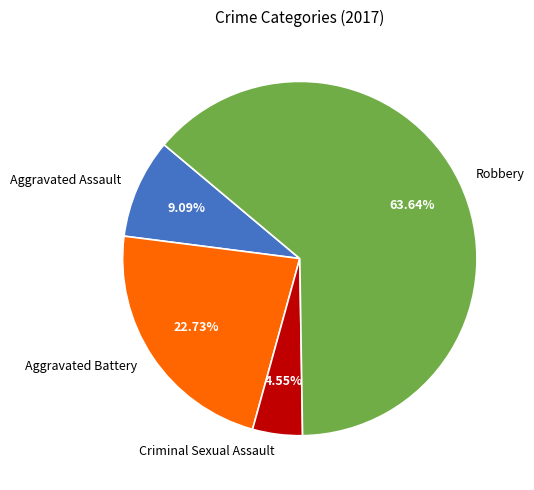

How many segments does this pie chart have?

4